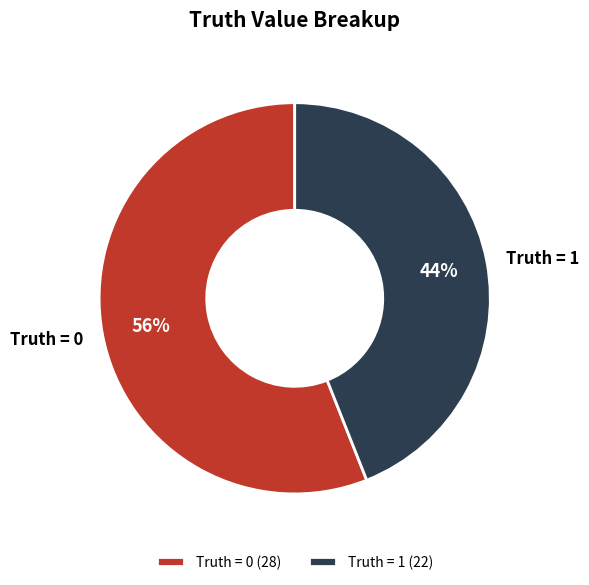

Does Truth = 1 represent more than half of the total?

No